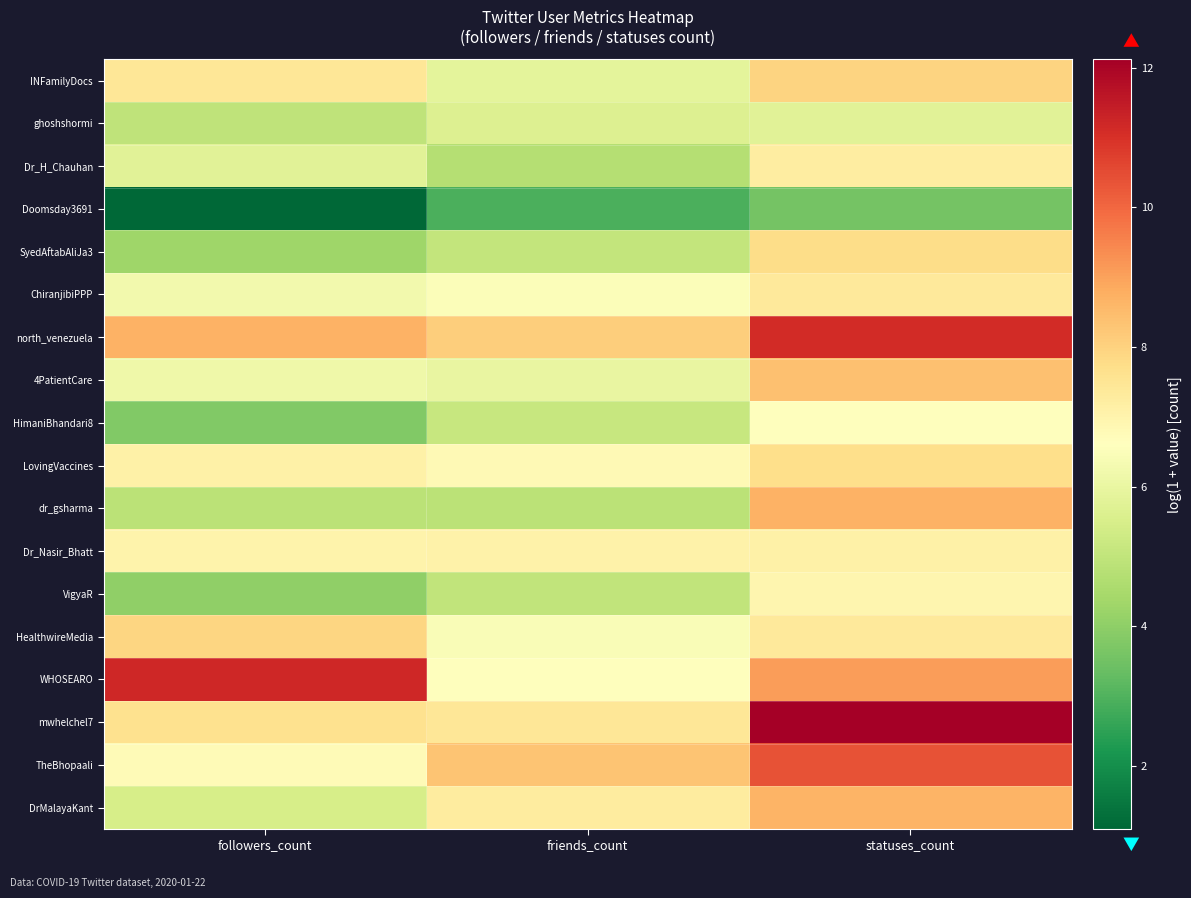

At which category is the sum across all series the highest?

statuses_count